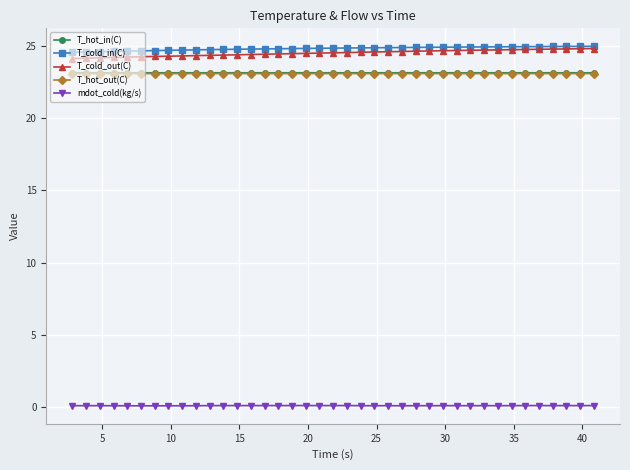

How many lines are shown in the chart?

5